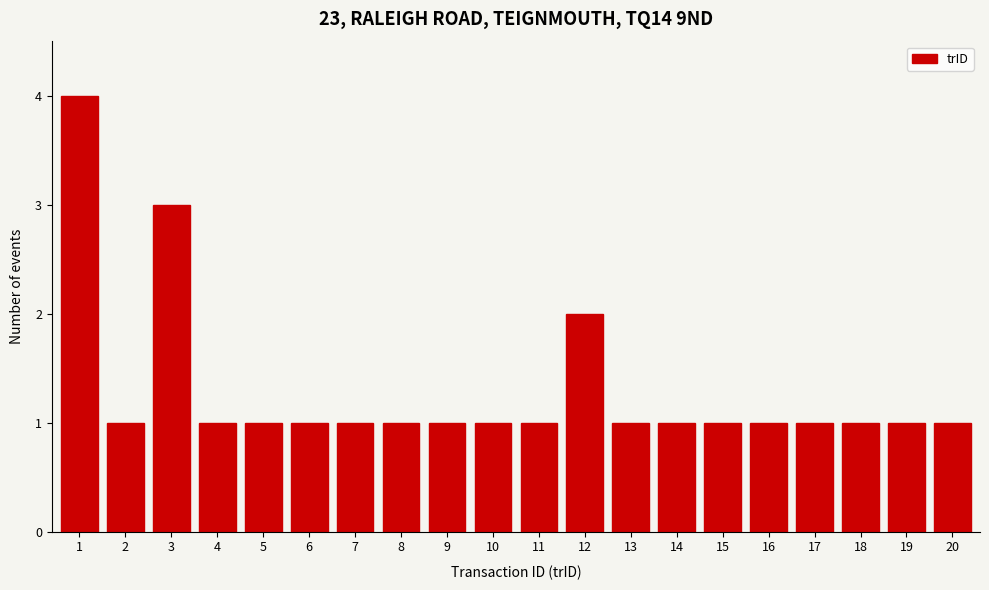

Reading right to left, transcribe all the data shown in this chart.

20=1	19=1	18=1	17=1	16=1	15=1	14=1	13=1	12=2	11=1	10=1	9=1	8=1	7=1	6=1	5=1	4=1	3=3	2=1	1=4